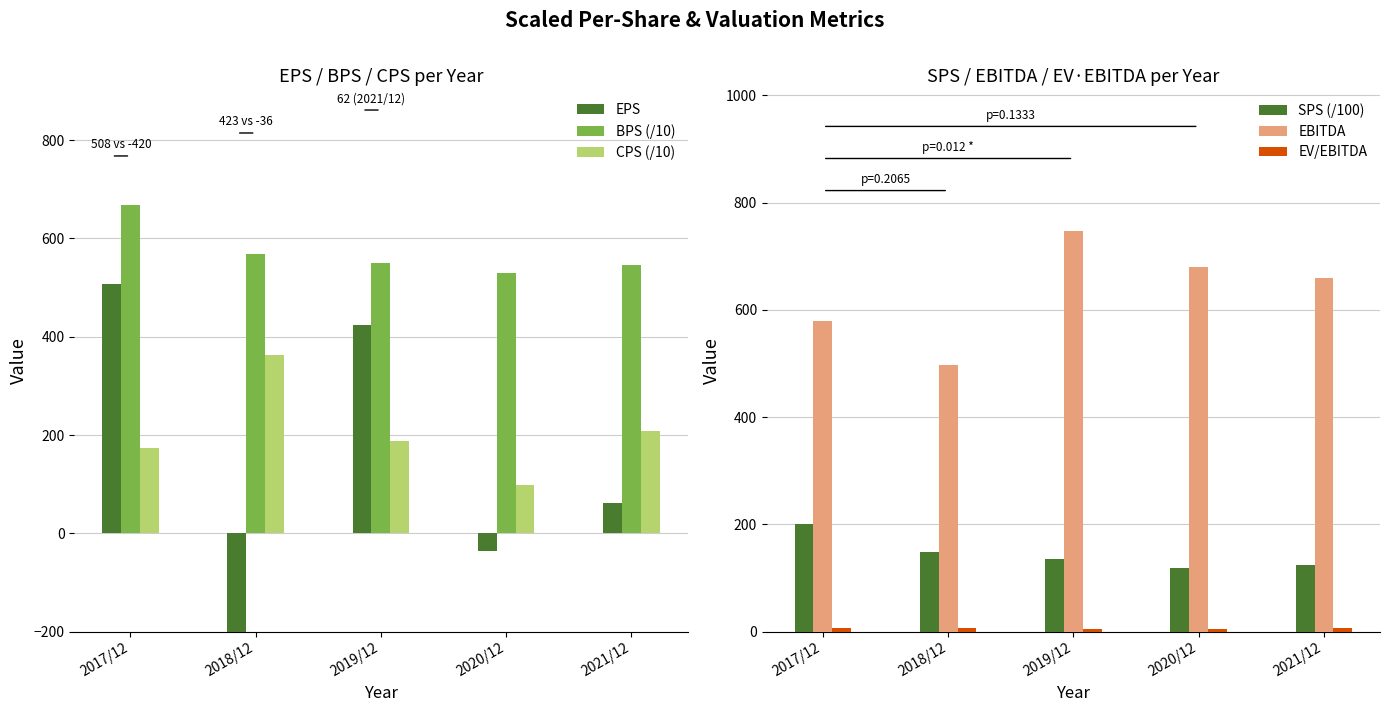

At which label is EBITDA closest to 622?

2021/12